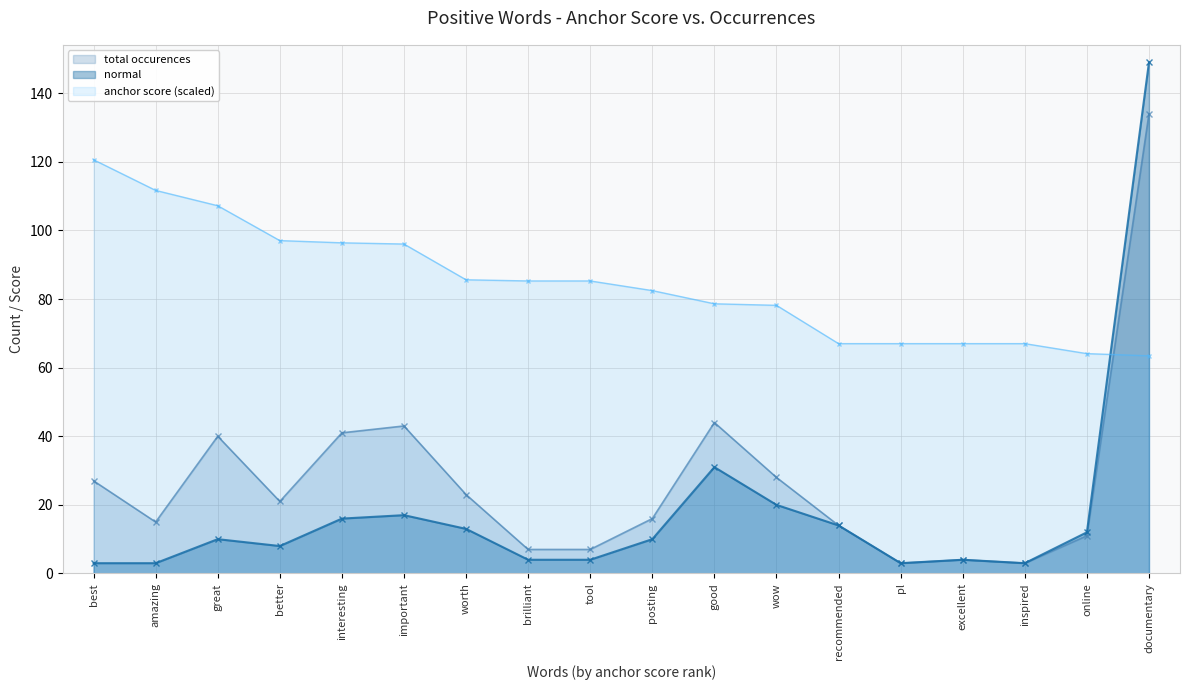

In type occurences, how many points are lower than both neighbors (excluding endpoints)?

4